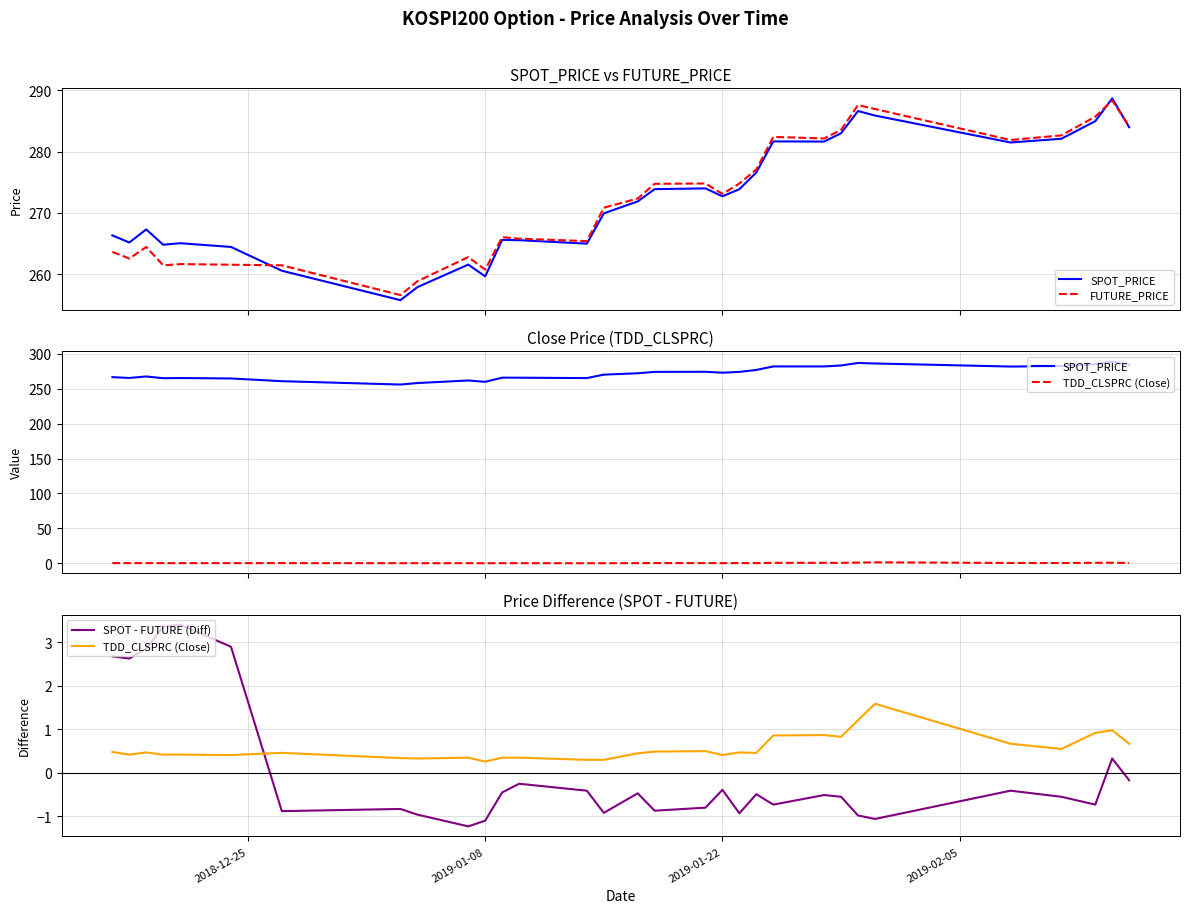

At how many categories does at least one series exceed 253?

31